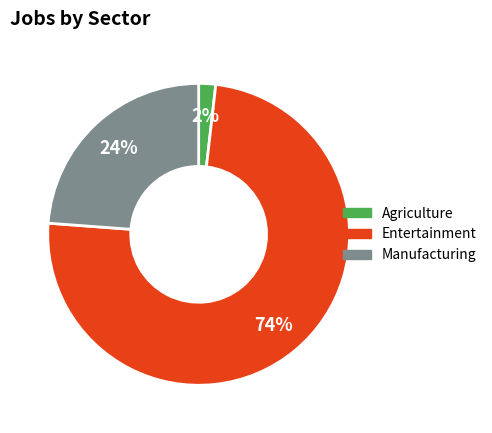

Is there a majority slice in this chart?

Yes